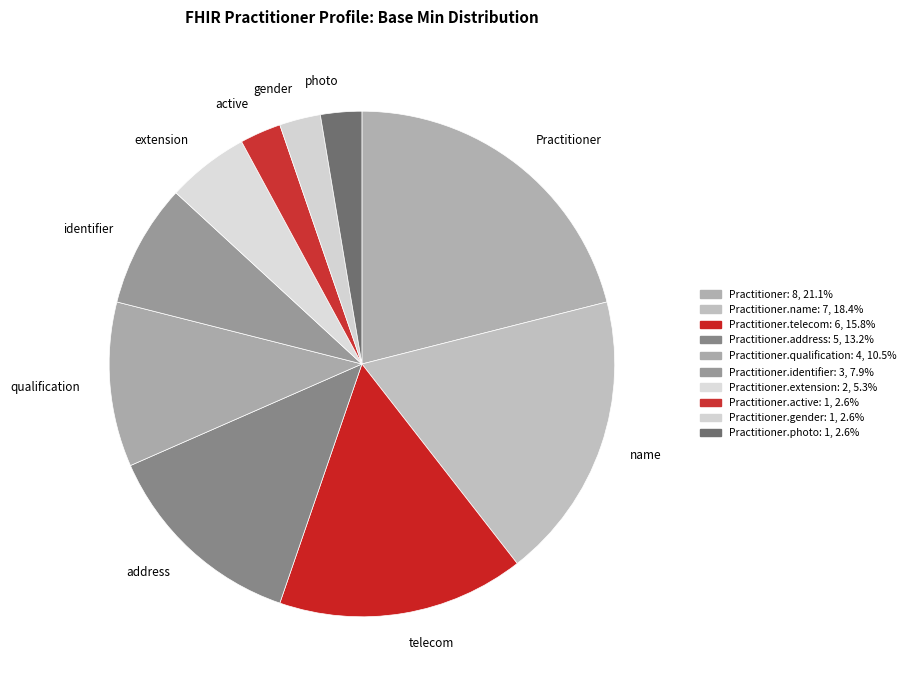

Combined, do name and qualification account for over 50%?

No